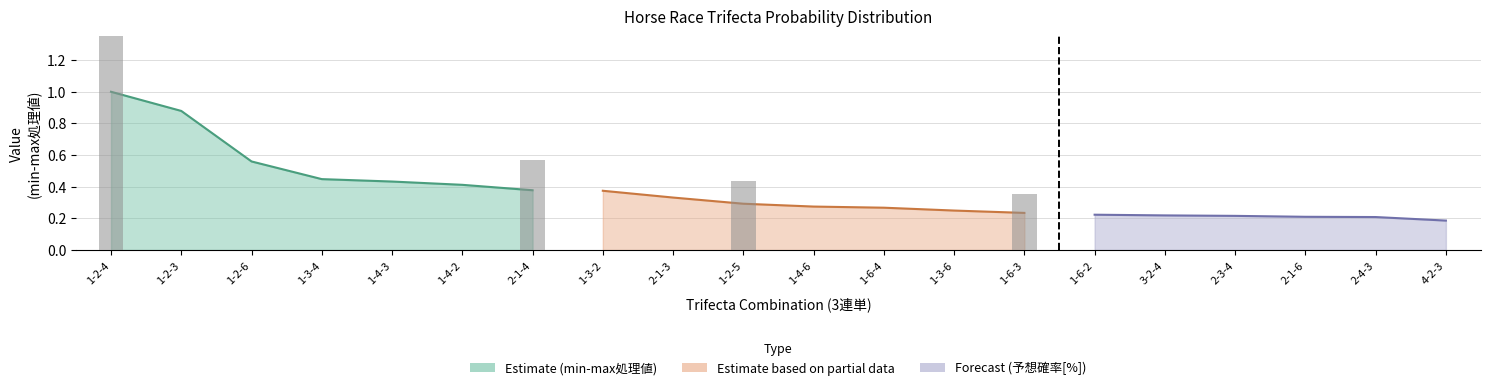

Are the bars horizontal?

No